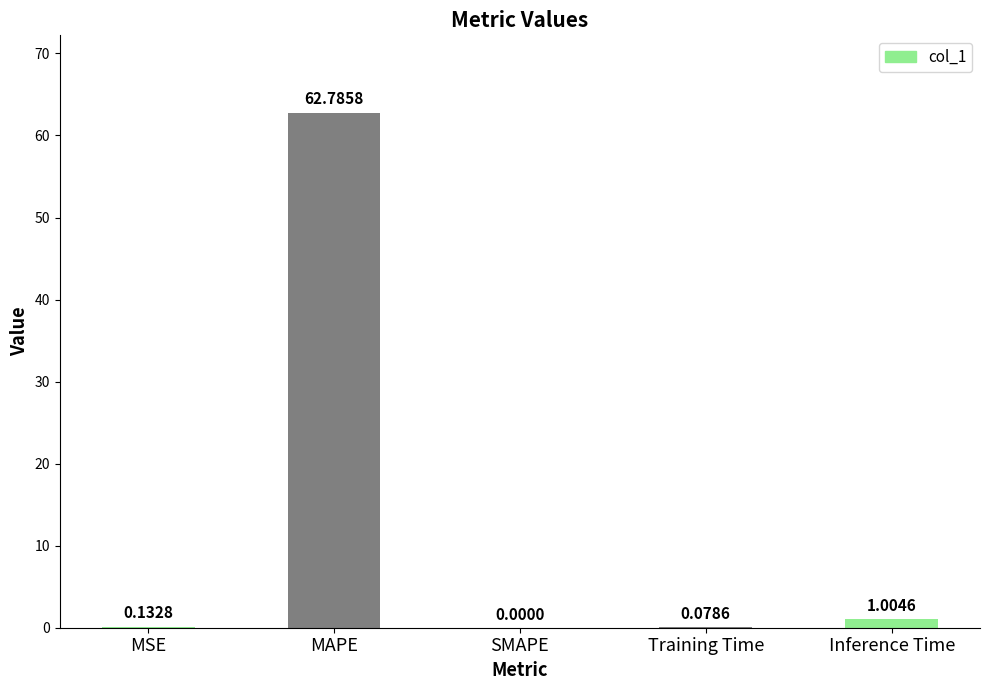

What is the change in value from MSE to Inference Time?

+0.9